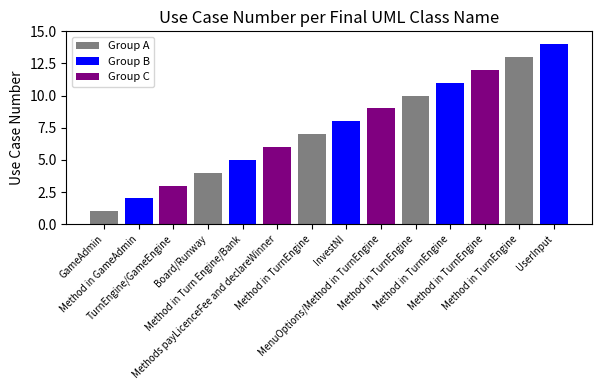

What is the difference between the values at Method in GameAdmin and Board/Runway?

2